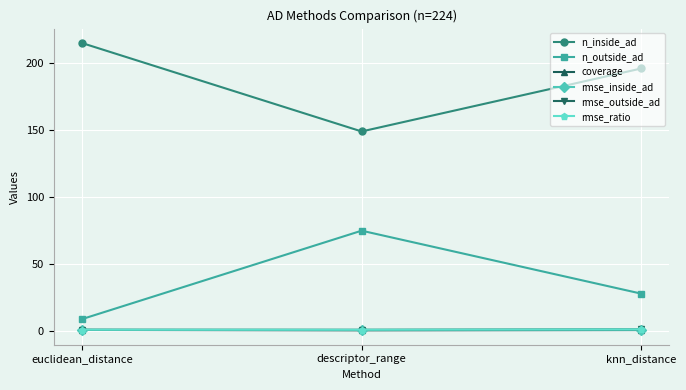

What value does the rmse_ratio series have at descriptor_range?

1.1